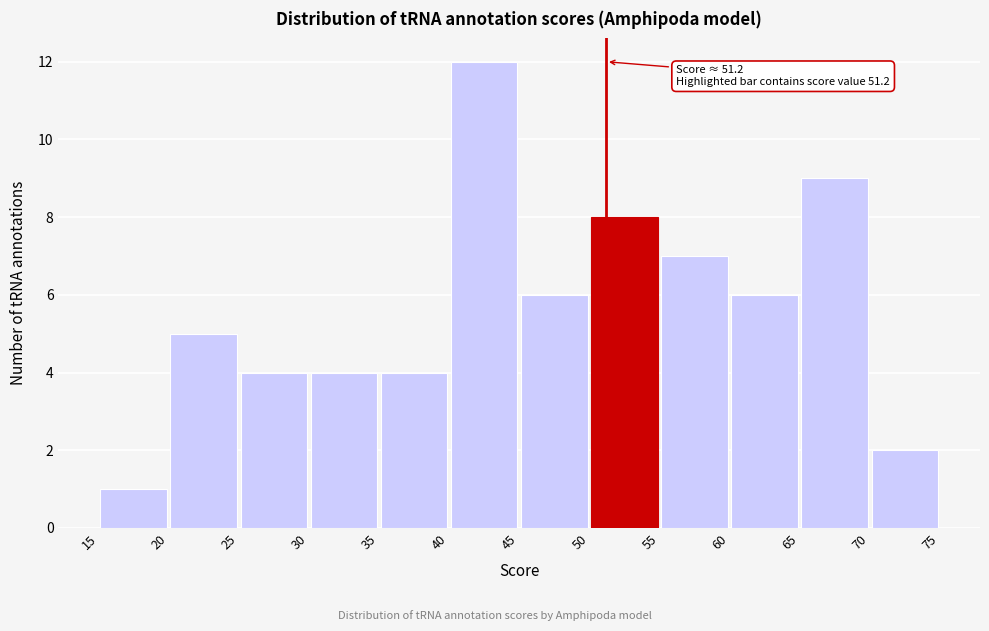

Over which range of the x-axis is the bar tallest?

40 to 45